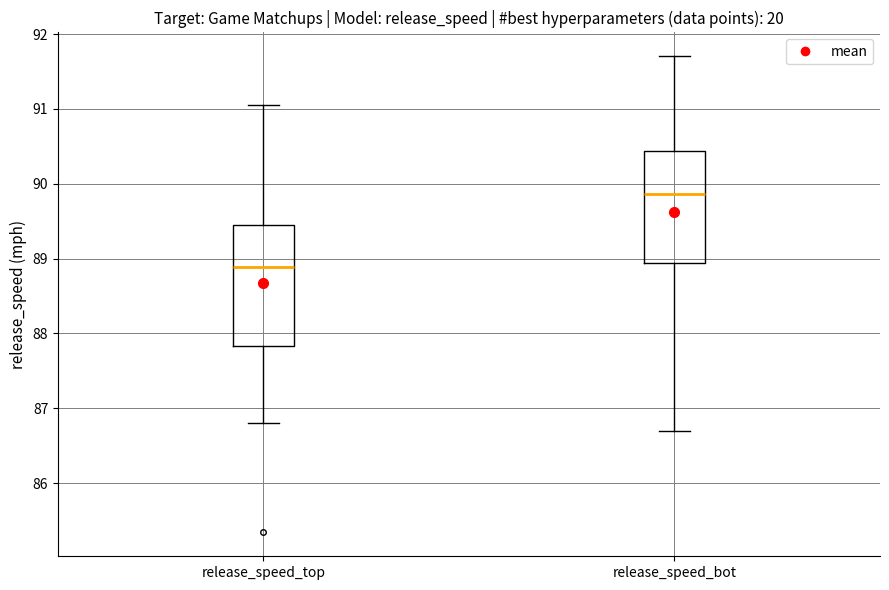

Reading left to right, transcribe this box plot: for each box, give where its median line is, the range the box spans, and where its two whiskers end, as read against the y-axis. The values are not printed on the chart, so give them approximately, as read against the axis.

release_speed_top: median 88.9, box 87.8 to 89.5, whiskers 86.8 to 91.1
release_speed_bot: median 89.9, box 88.9 to 90.4, whiskers 86.7 to 91.7